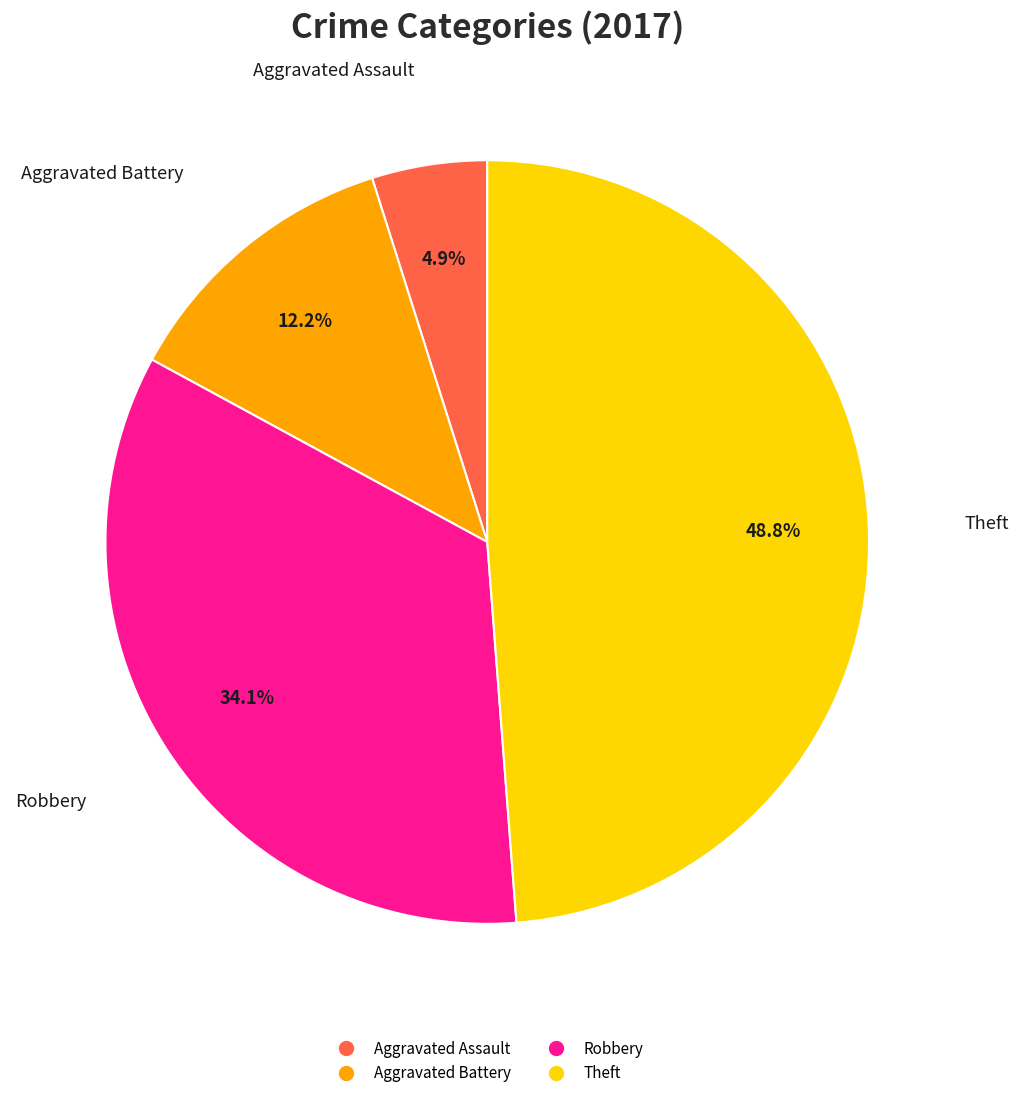

What percentage is NOT represented by Aggravated Battery?

87.8%